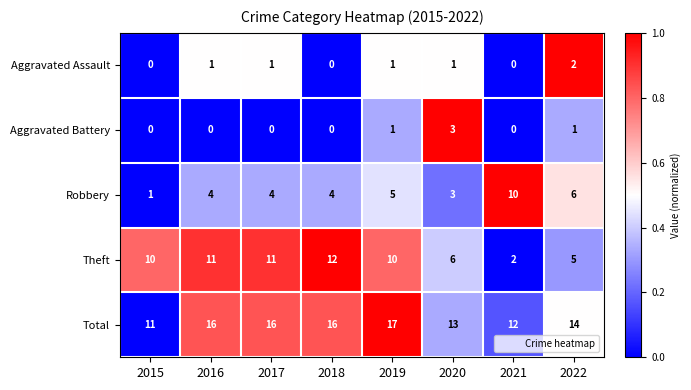

What is the sum of the Theft values at 2015 and 2020?

16